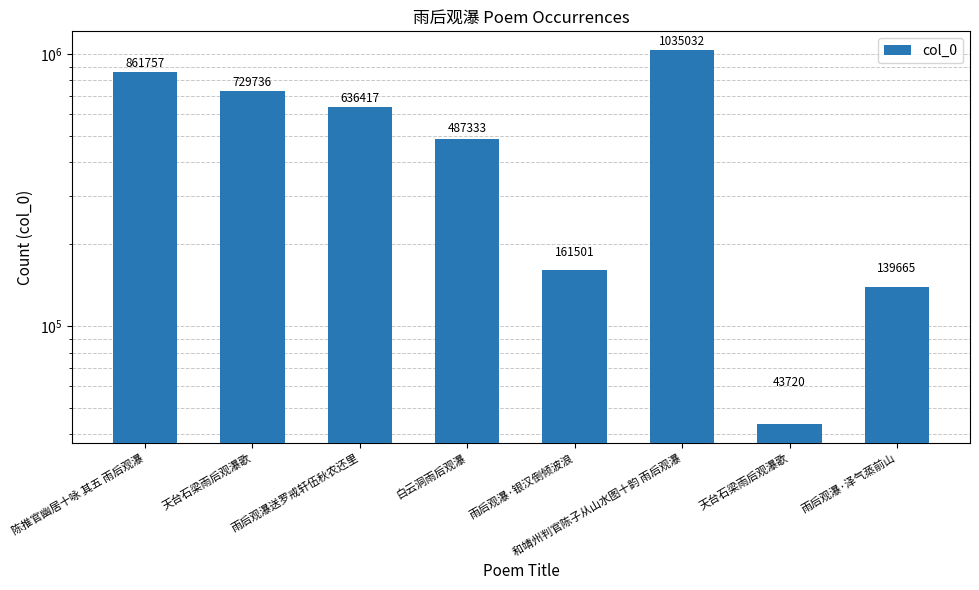

At which label is the value closest to 539376?

白云洞雨后观瀑